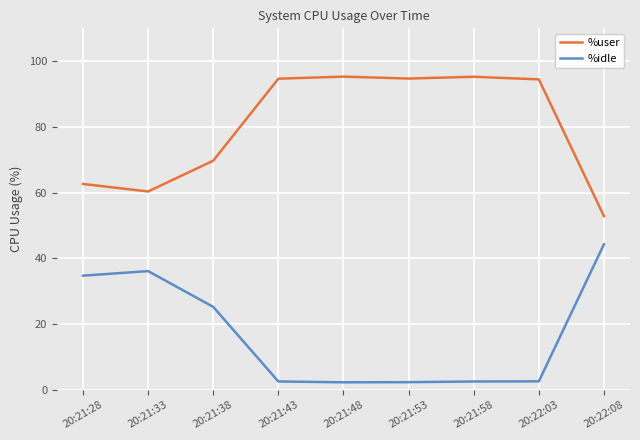

What is the minimum value for %idle?

2.3